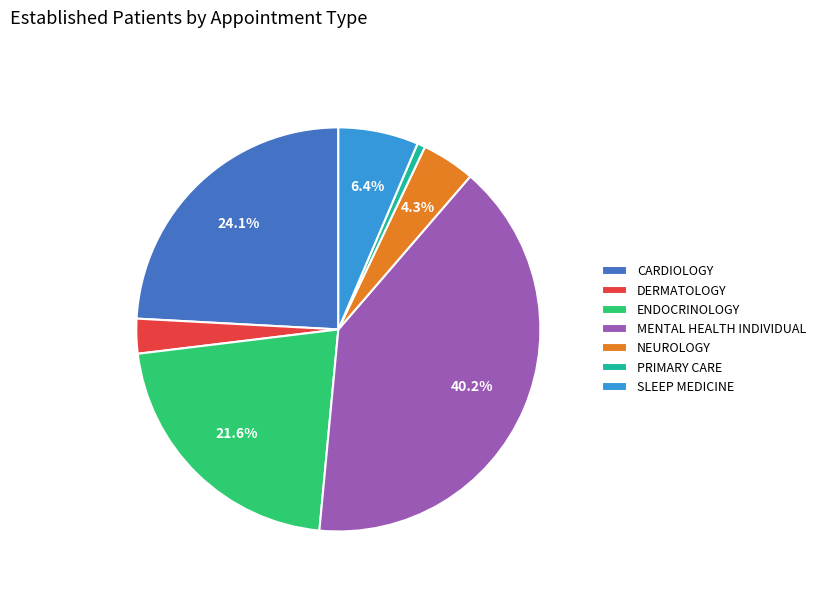

Approximately how many times larger is the value at MENTAL HEALTH INDIVIDUAL compared to SLEEP MEDICINE?

6.3